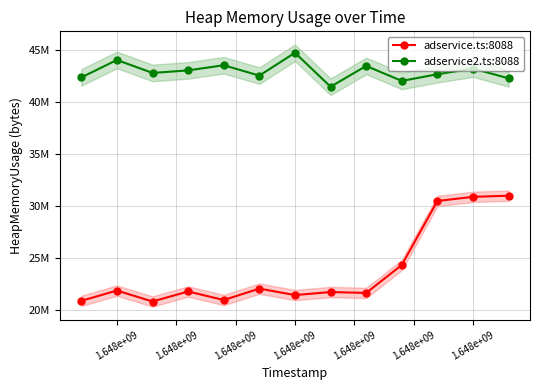

What is the difference between the second highest and second lowest values in the adservice.ts:8088 series?

10015532.7